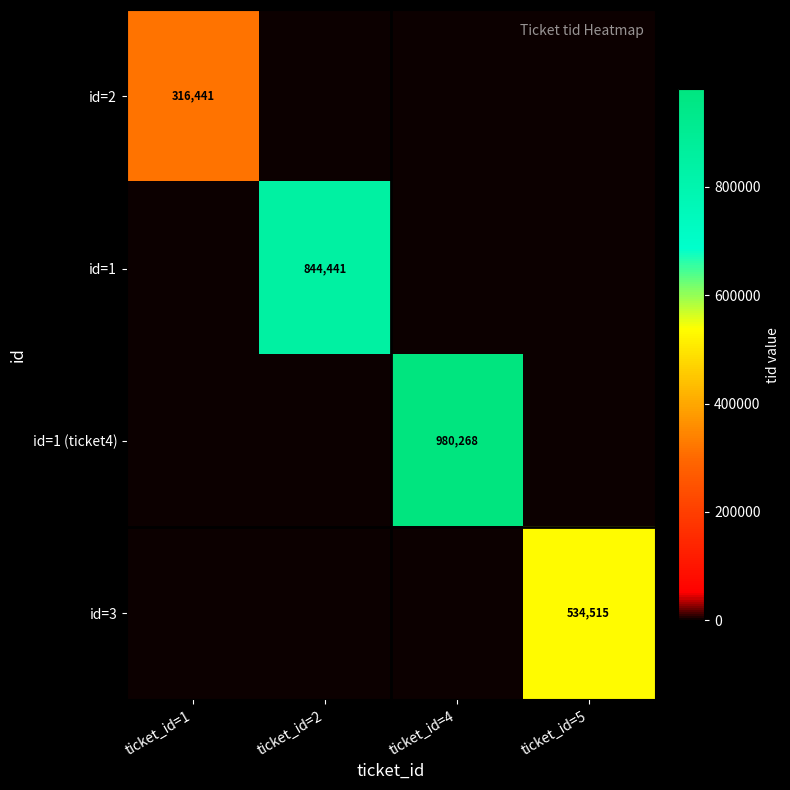

The id=1 (ticket4) series shows 980268 at ticket_id=4. True or false?

True